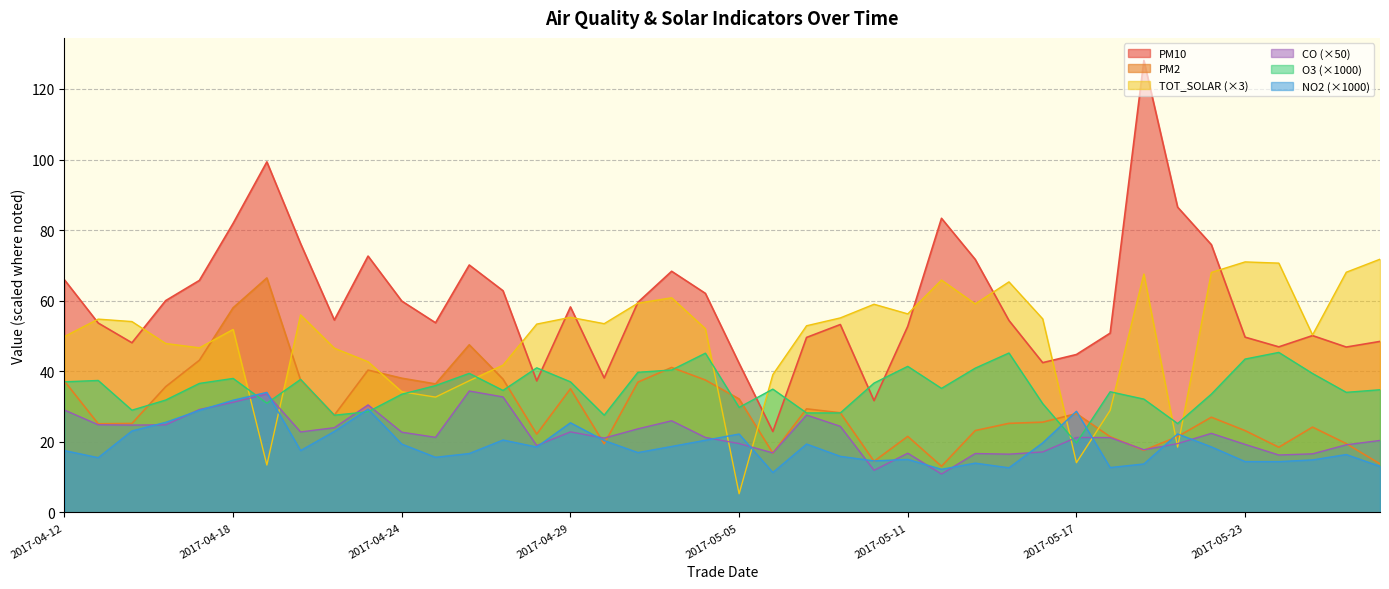

Which series has the widest spread of values?

PM10